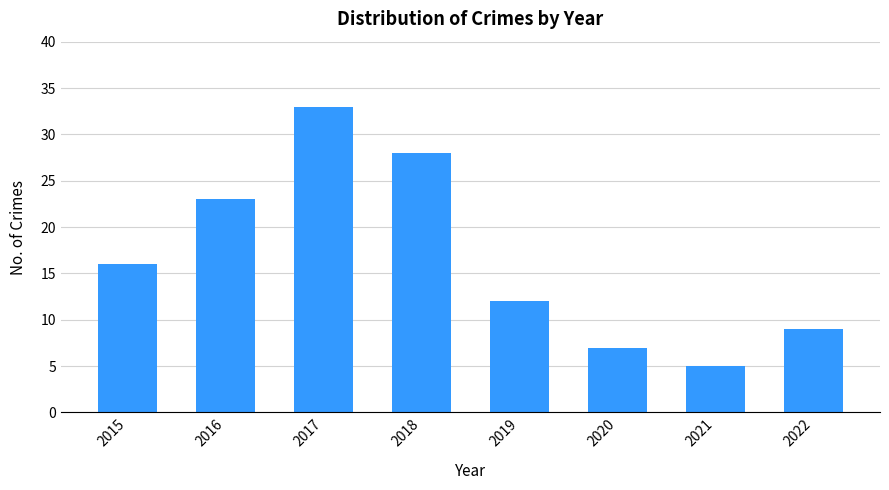

What is the change in value from 2016 to 2021?

-18